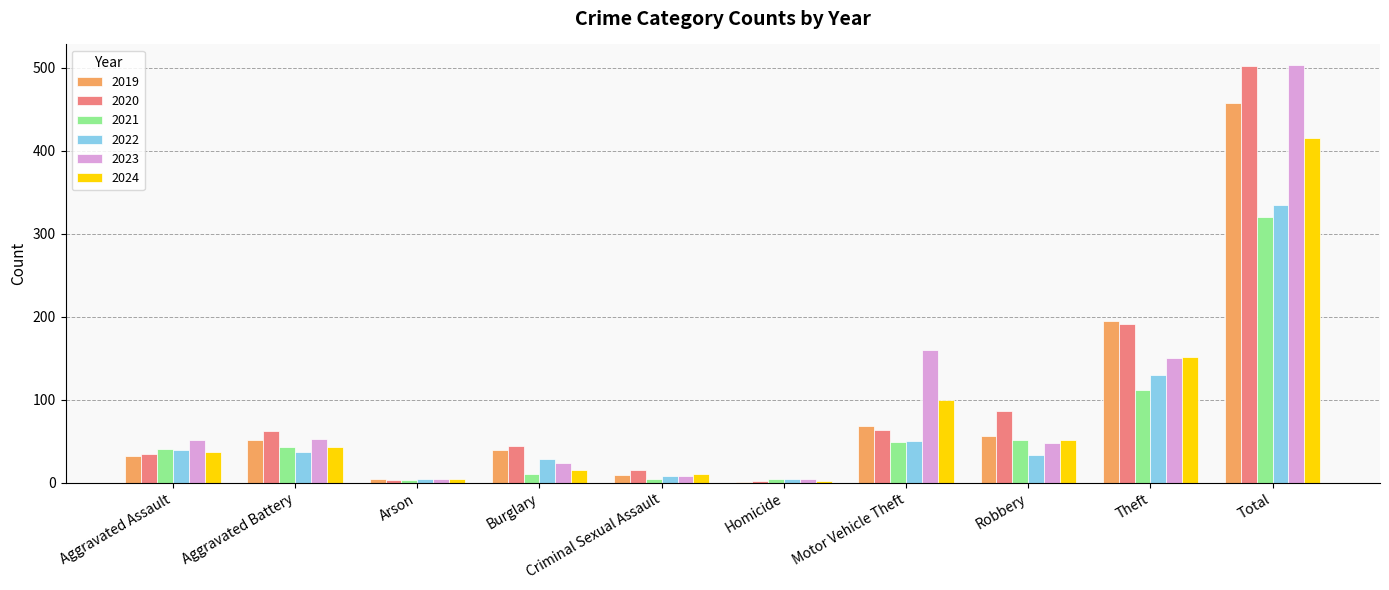

The value of 2021 at Robbery is 52. True or false?

True